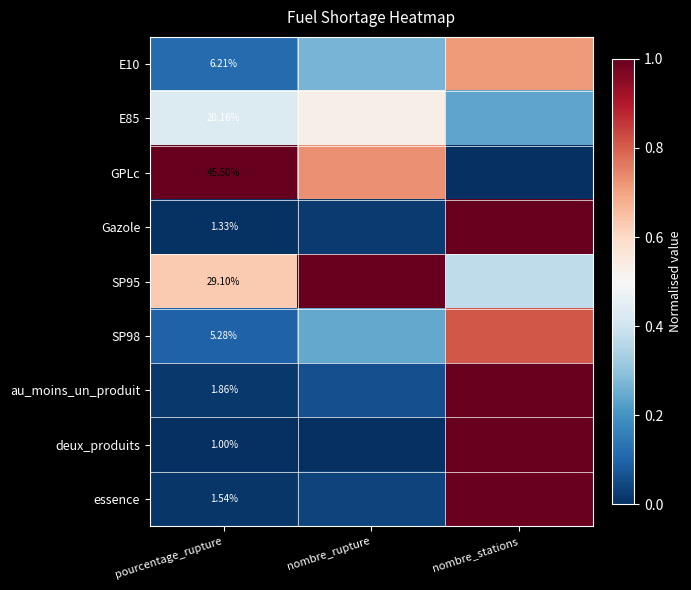

What is the spread (max minus min) of values at nombre_stations?

1.0